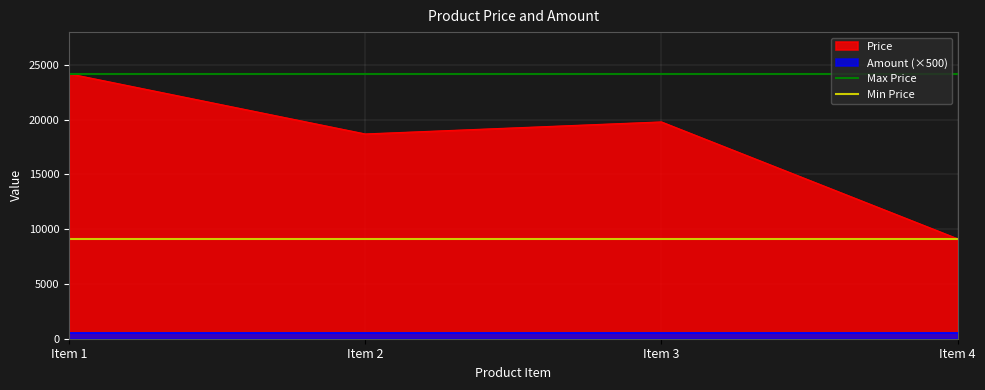

The value of Min Price at Item 2 is 9130. True or false?

True